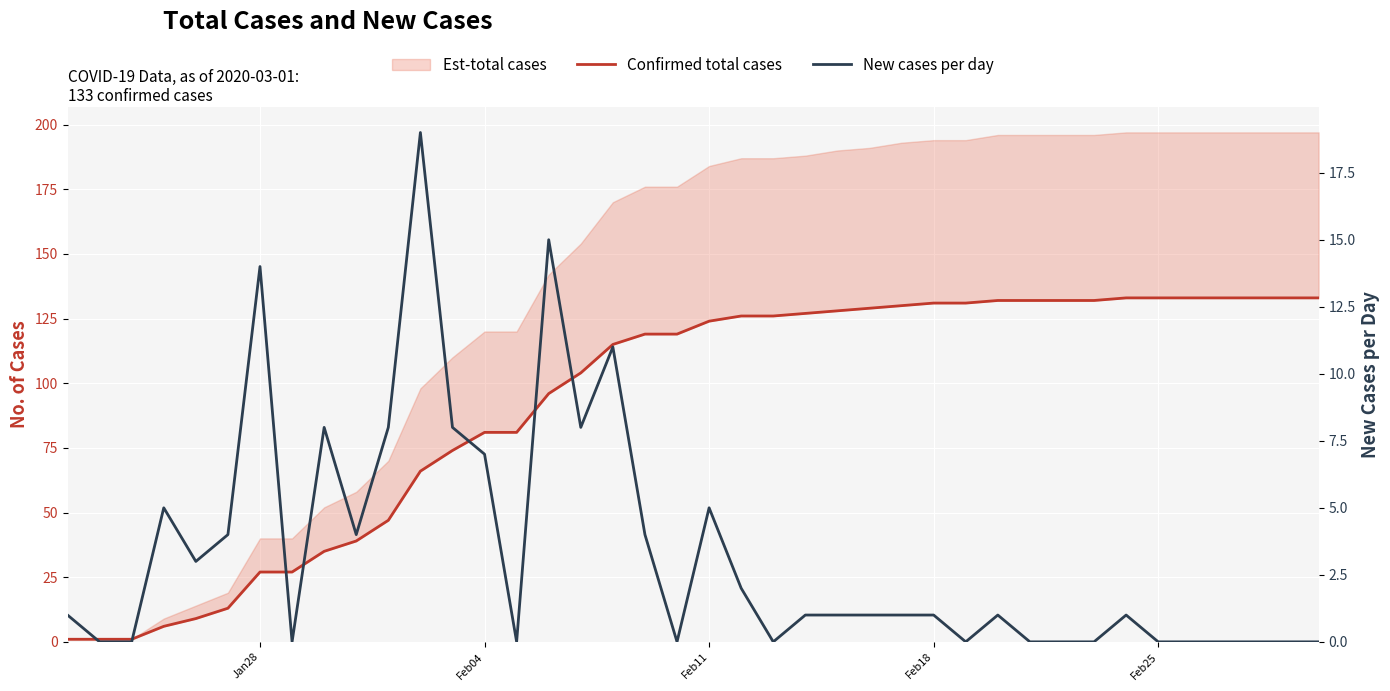

Is the value of New cases per day at 23 greater than the value of Confirmed total cases at 27?

No